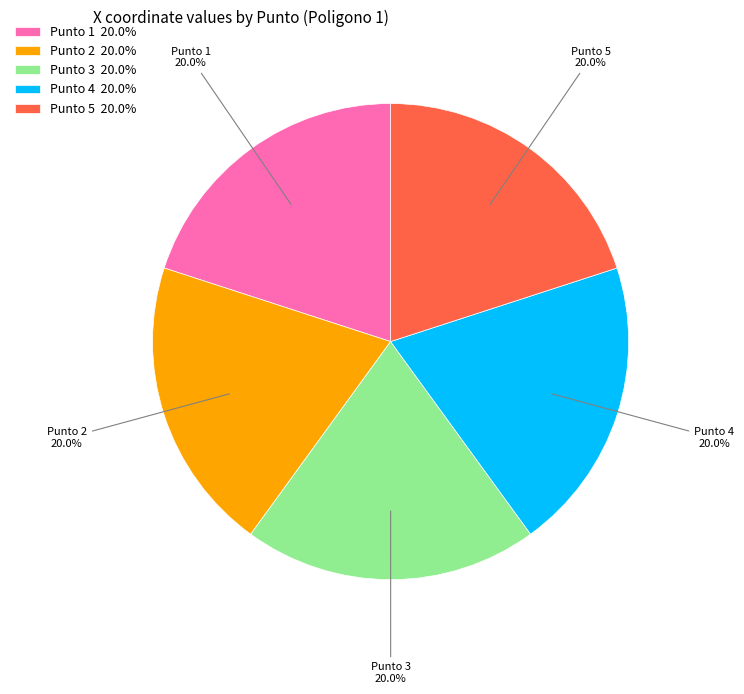

What percentage do Punto 5 and Punto 2 together represent?

40.0%